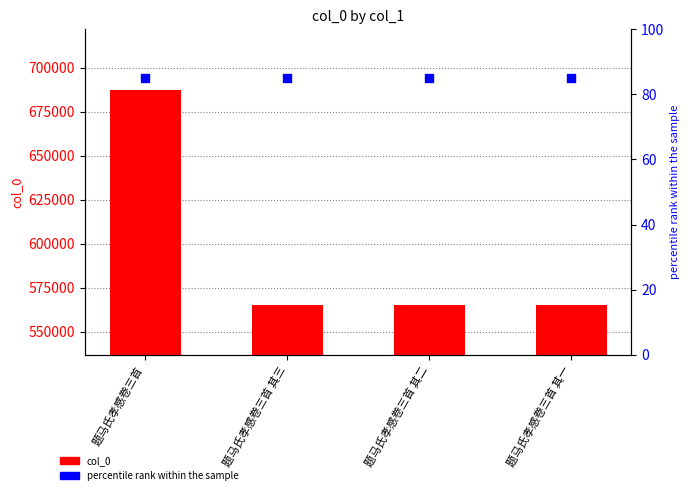

Which series has the largest total across all categories?

col_0